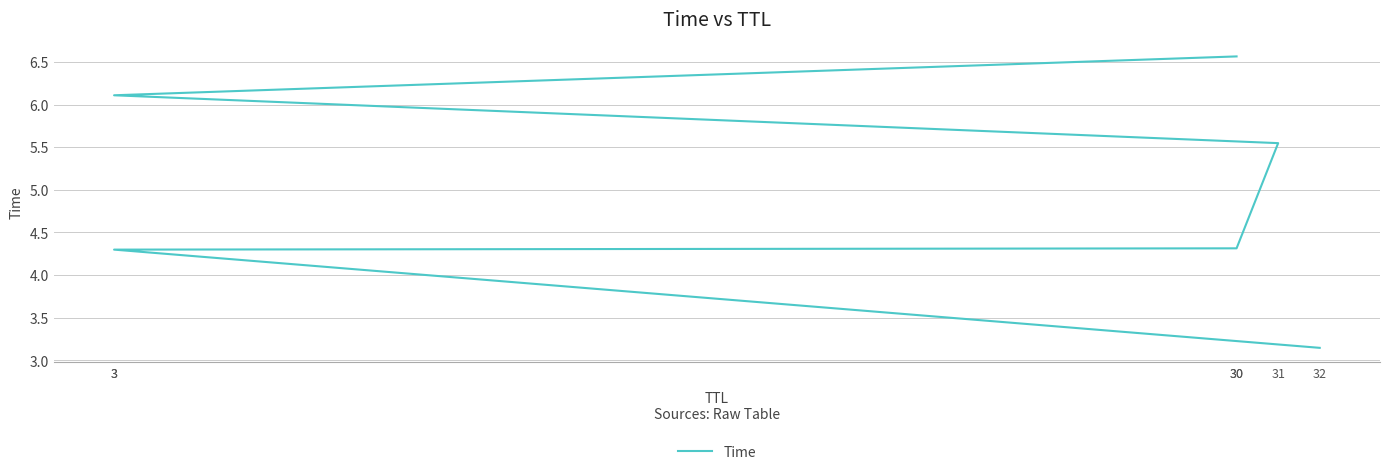

Which label corresponds to the smallest value in the chart?

32